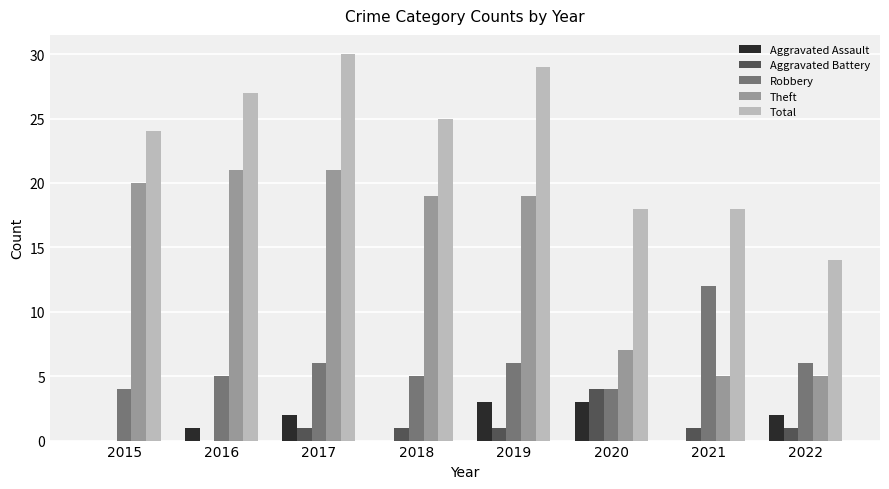

Reading left to right, extract all data points from this chart.

Aggravated Assault: 0	1	2	0	3	3	0	2
Aggravated Battery: 0	0	1	1	1	4	1	1
Robbery: 4	5	6	5	6	4	12	6
Theft: 20	21	21	19	19	7	5	5
Total: 24	27	30	25	29	18	18	14